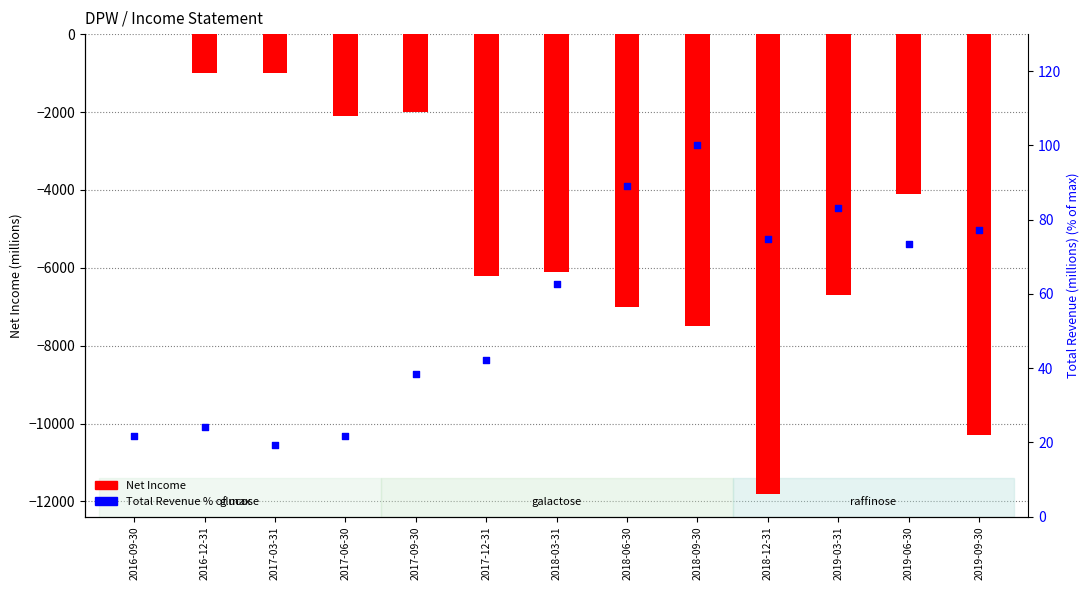

At how many categories does at least one series exceed -11062?

13